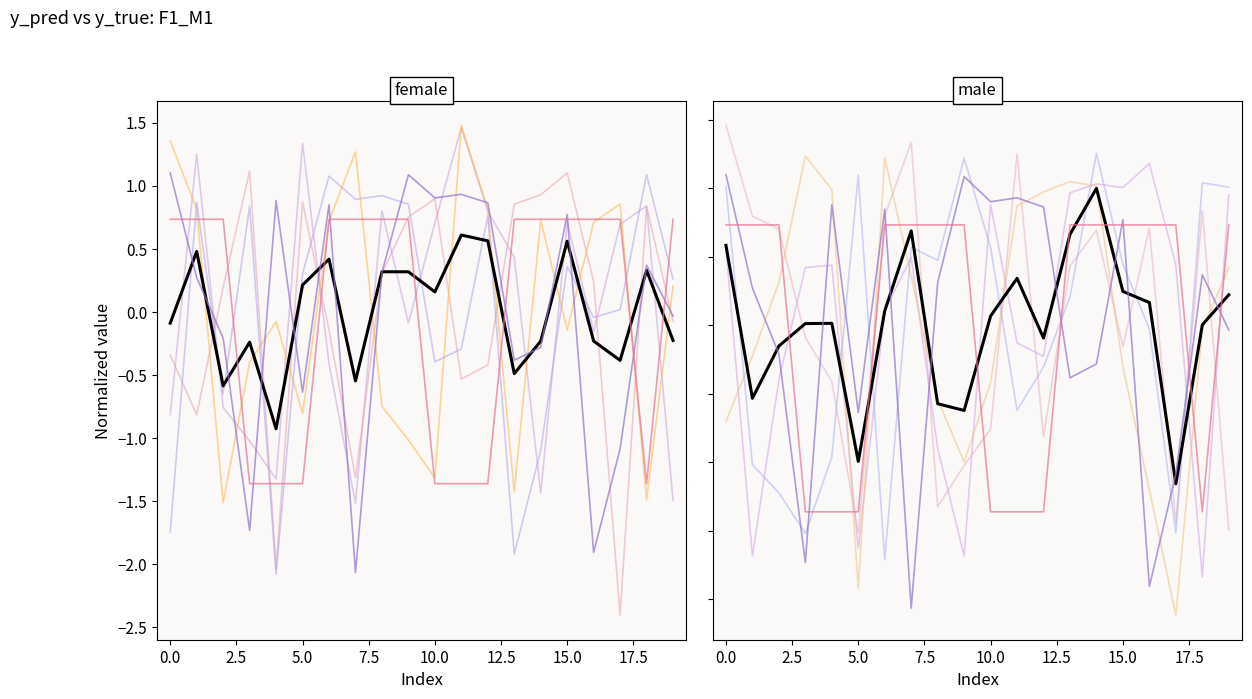

What is the maximum value for mean (female)?

0.6